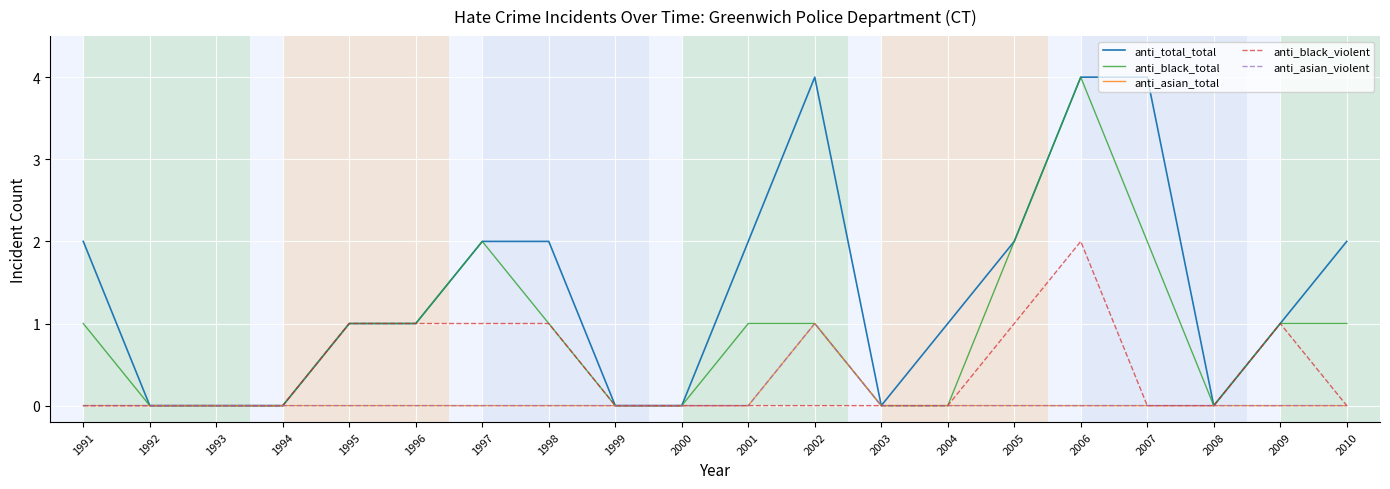

What is the total value across all series at 2001?

3